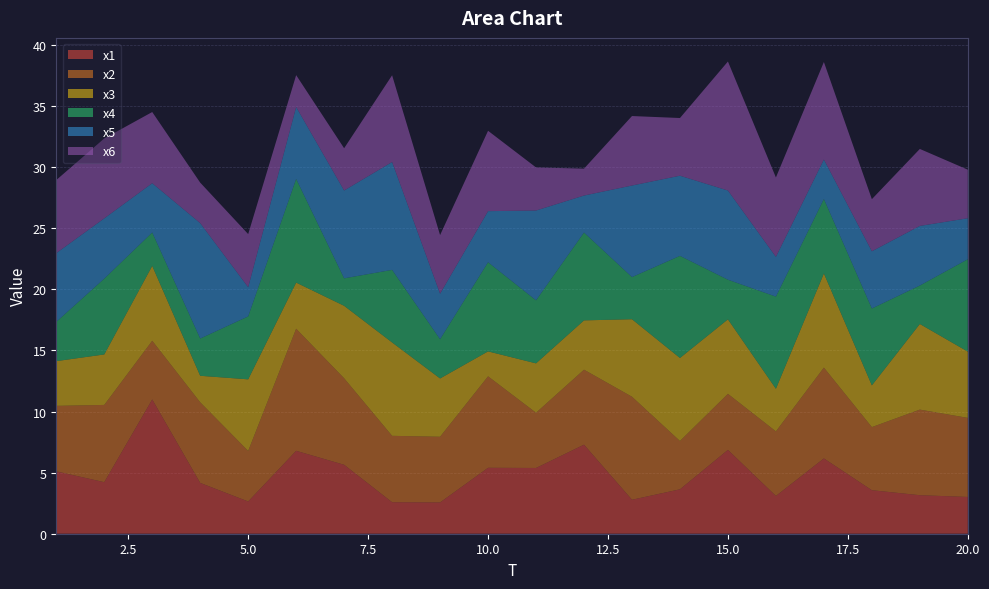

Reading left to right, what are all the values shown in this chart?

x1: 5.1	4.2	11.0	4.2	2.6	6.8	5.6	2.6	2.6	5.4	5.4	7.3	2.8	3.6	6.9	3.1	6.2	3.6	3.2	3.0
x2: 5.4	6.3	4.8	6.6	4.1	10.0	7.1	5.4	5.4	7.5	4.5	6.1	8.4	4.0	4.6	5.3	7.4	5.2	7.0	6.5
x3: 3.7	4.1	6.1	2.2	5.9	3.8	5.9	7.6	4.8	2.0	4.0	4.0	6.3	6.8	6.1	3.5	7.7	3.4	7.0	5.4
x4: 3.2	6.2	2.7	3.0	5.2	8.5	2.2	5.9	3.2	7.3	5.2	7.2	3.4	8.4	3.2	7.5	6.1	6.3	3.1	7.6
x5: 5.6	4.9	4.0	9.4	2.4	5.9	7.2	8.8	3.7	4.2	7.4	3.0	7.5	6.6	7.3	3.3	3.2	4.7	4.9	3.4
x6: 6.0	6.5	5.8	3.3	4.3	2.6	3.5	7.1	4.8	6.6	3.5	2.2	5.7	4.7	10.6	6.5	8.0	4.3	6.3	4.0